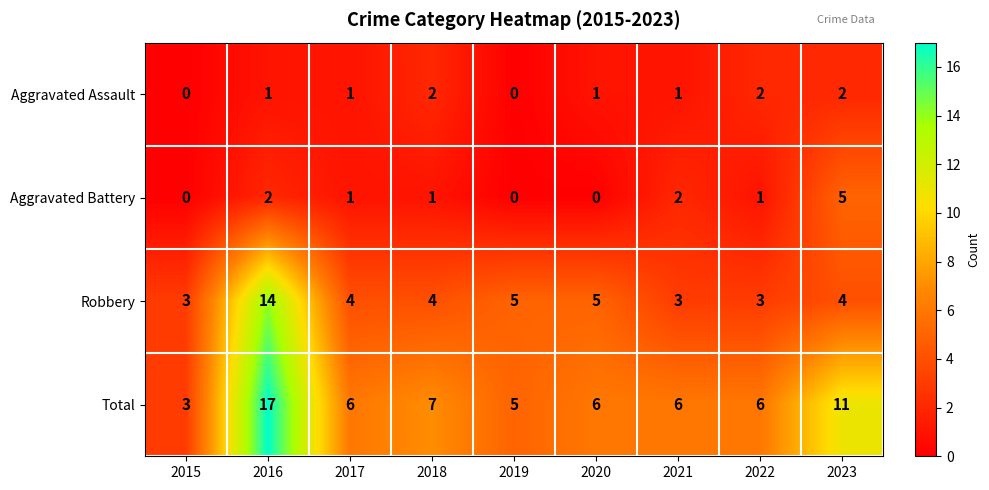

At which label does Total reach its minimum?

2015